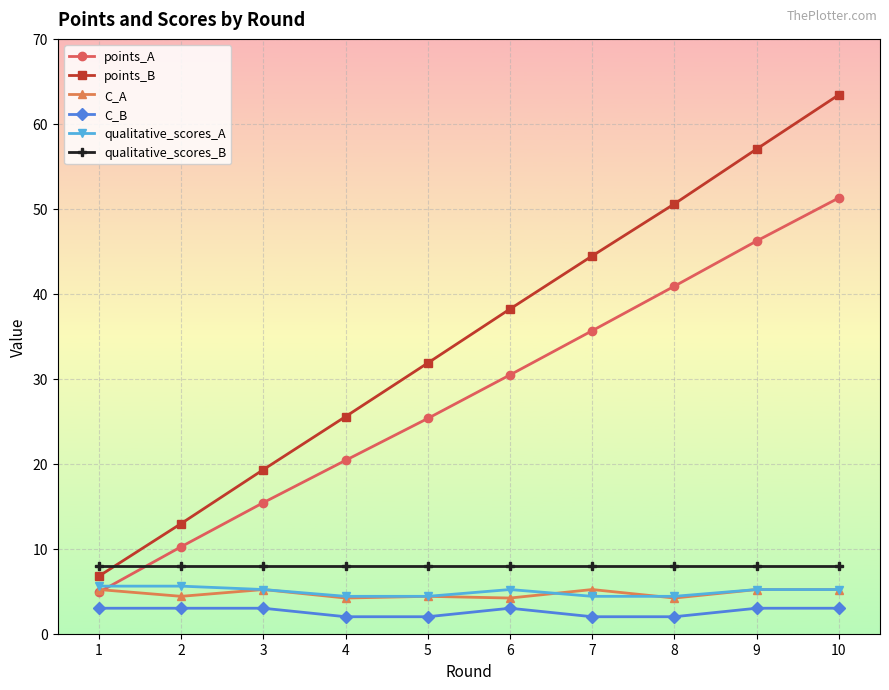

What is the sum of the qualitative_scores_B values at 5 and 1?

16.0